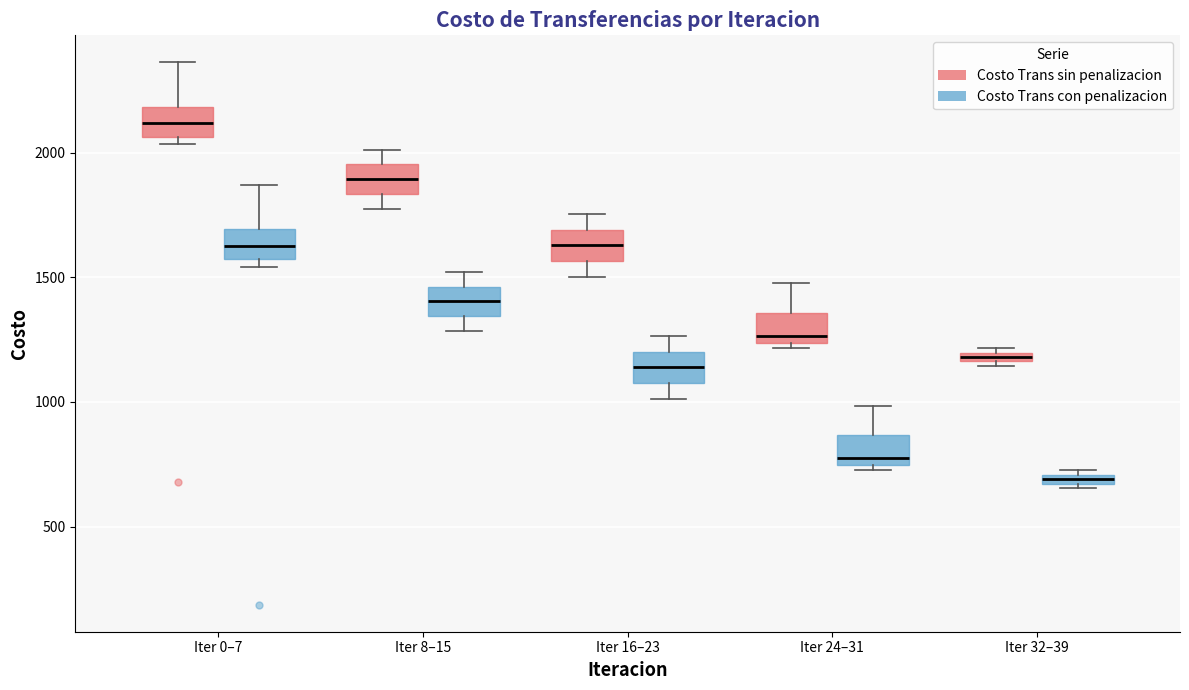

Where does the median line of the box for Iter 24–31 (Costo Trans con penalizacion) sit on the y-axis? The values are not printed on the chart, so give them approximately, as read against the axis.

800